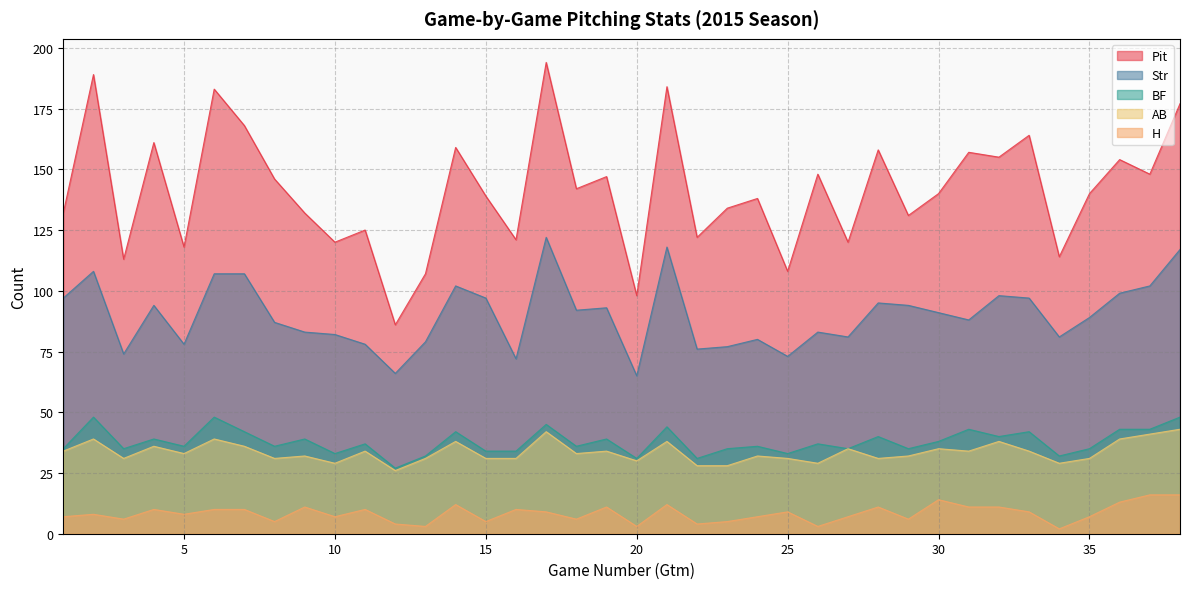

The value of Pit at 9 is 36. True or false?

False